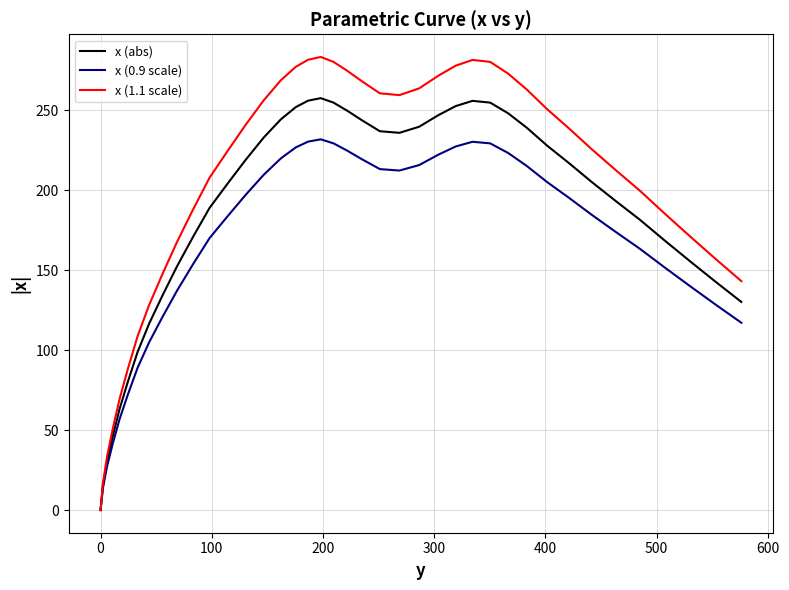

Which series has the largest range (max minus min)?

x (1.1 scale)